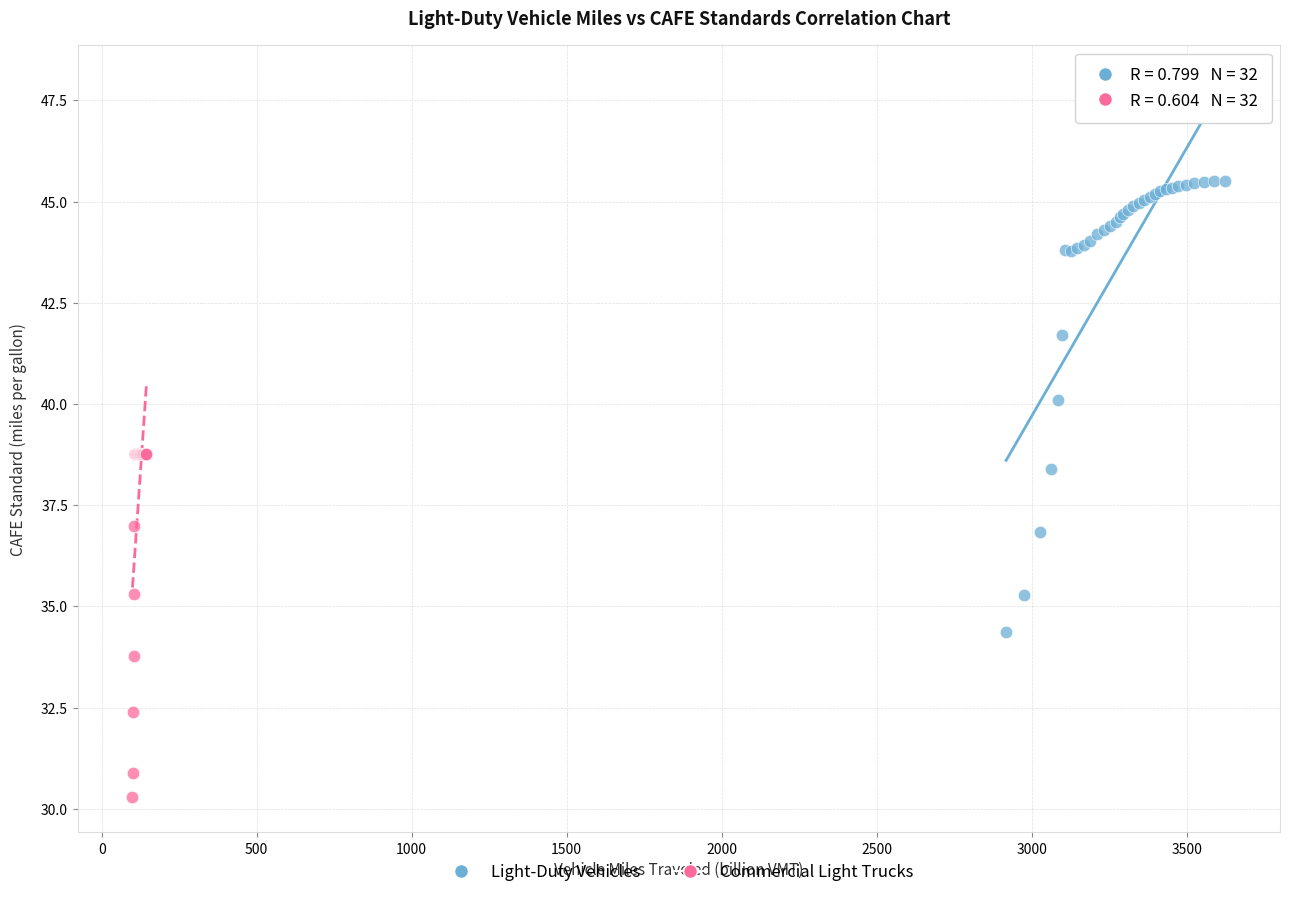

Which series contains the highest Y value?

Light-Duty Vehicles